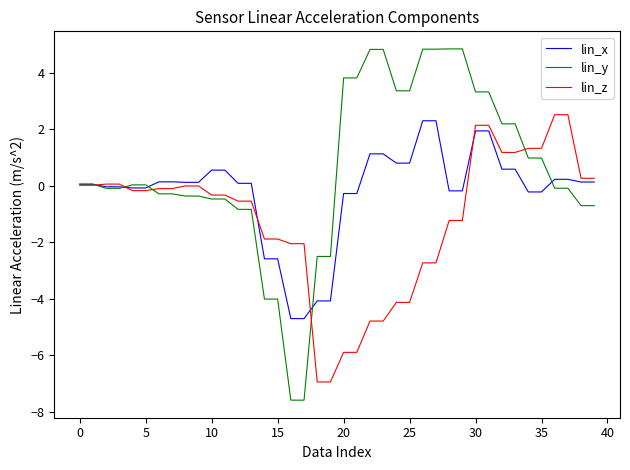

List the series in order of their overall mean, highest first.

lin_y, lin_x, lin_z